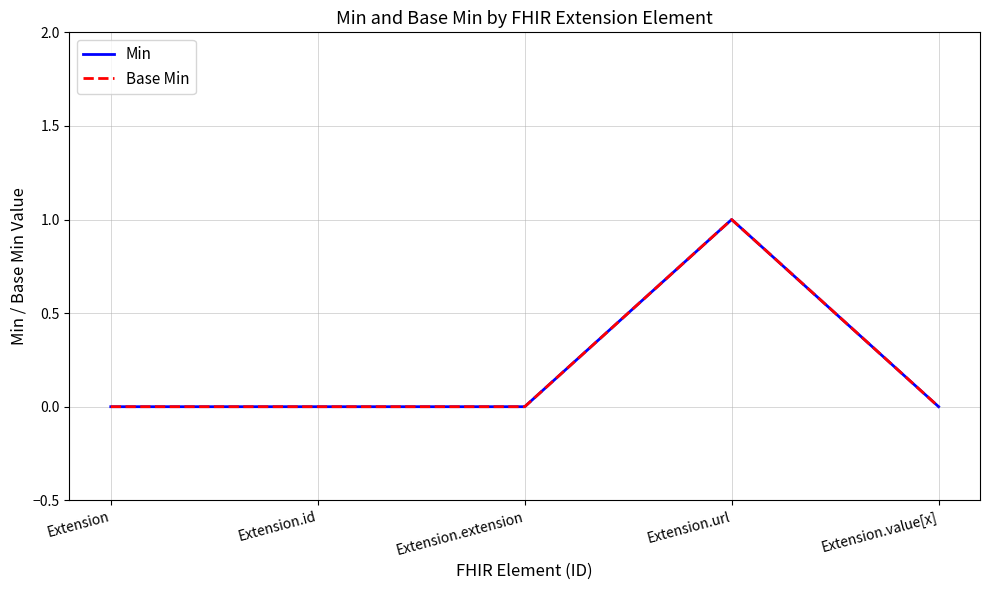

At which category does Base Min reach its first local peak?

Extension.url